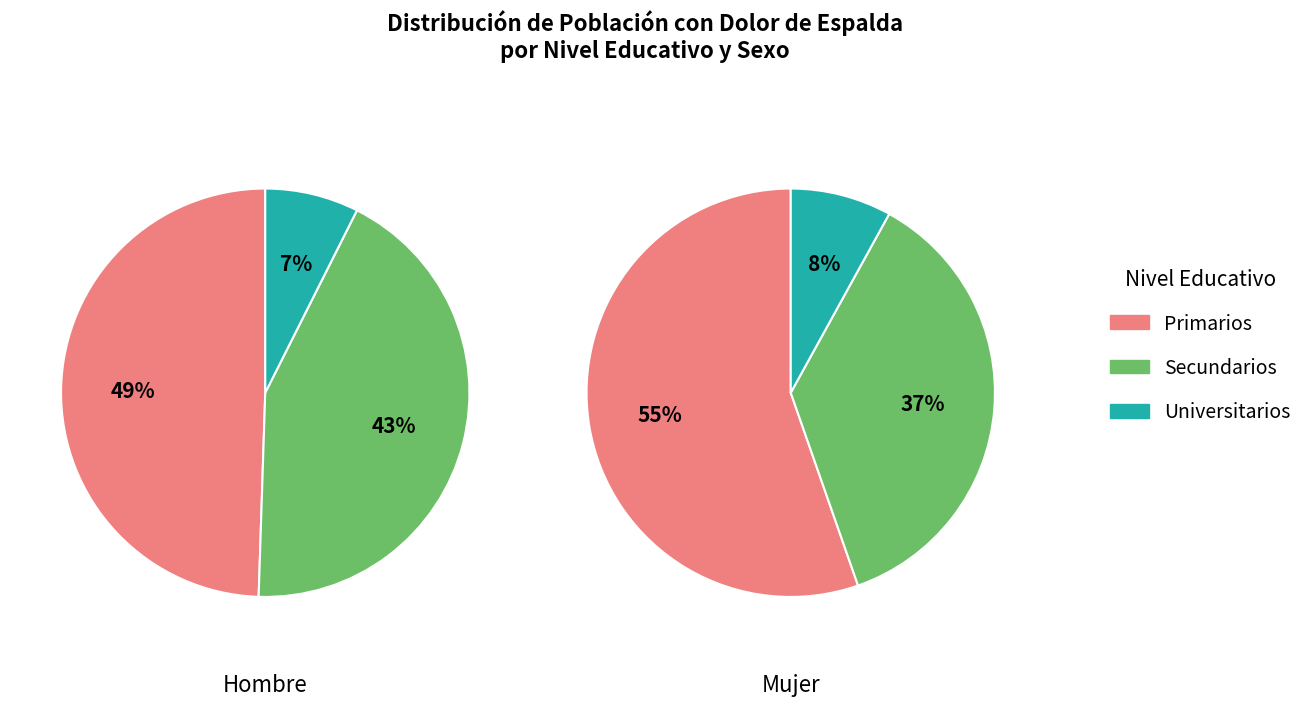

Is it true that Primarios is 65% of the pie?

False